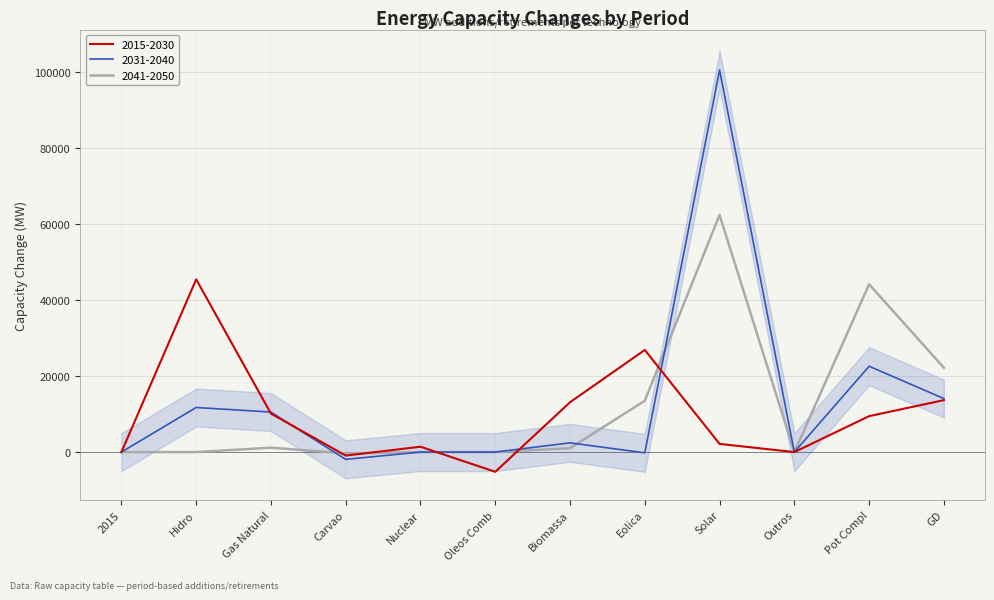

The 2041-2050 series shows 18551 at Pot Compl. True or false?

False